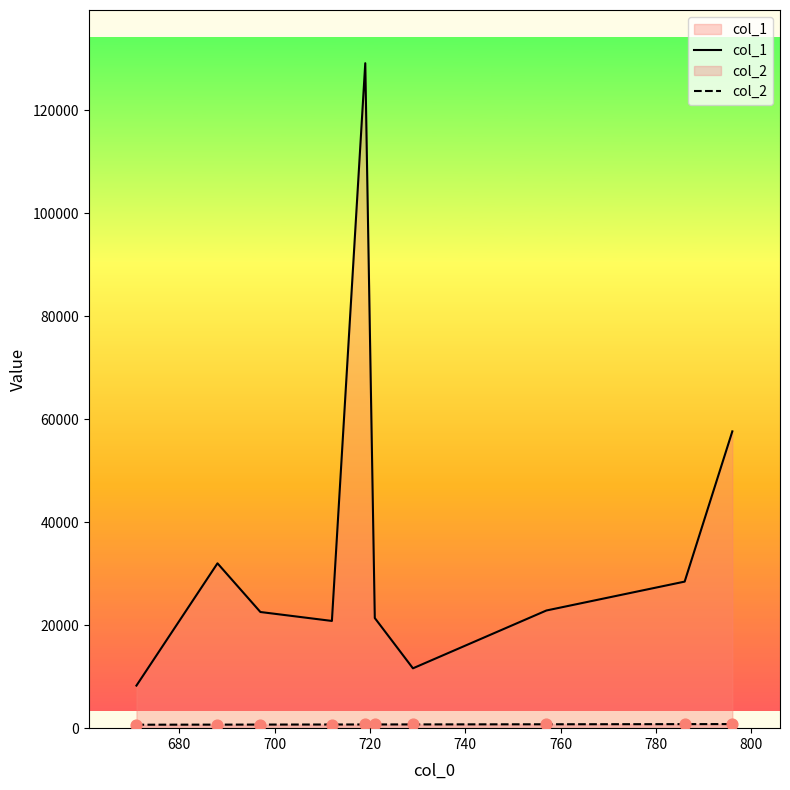

Which series has the largest total across all categories?

col_1